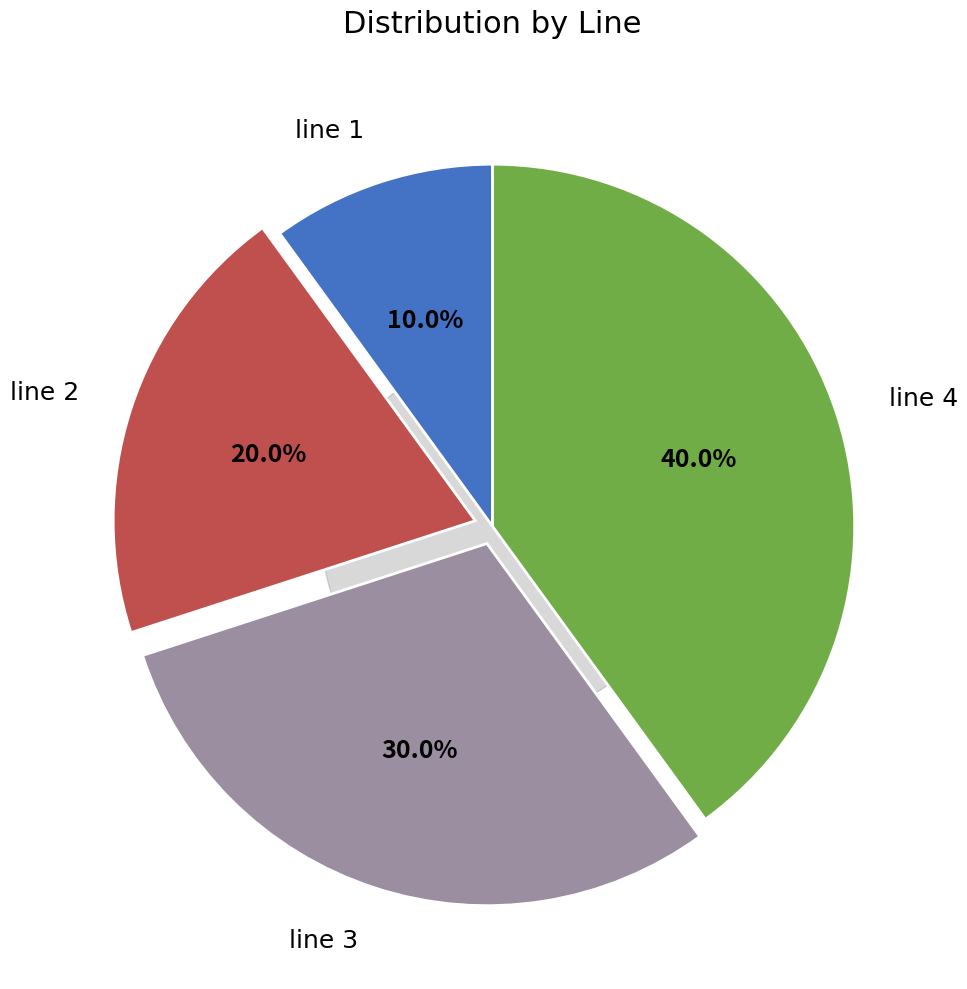

Which category has the smallest portion of the pie?

line 1